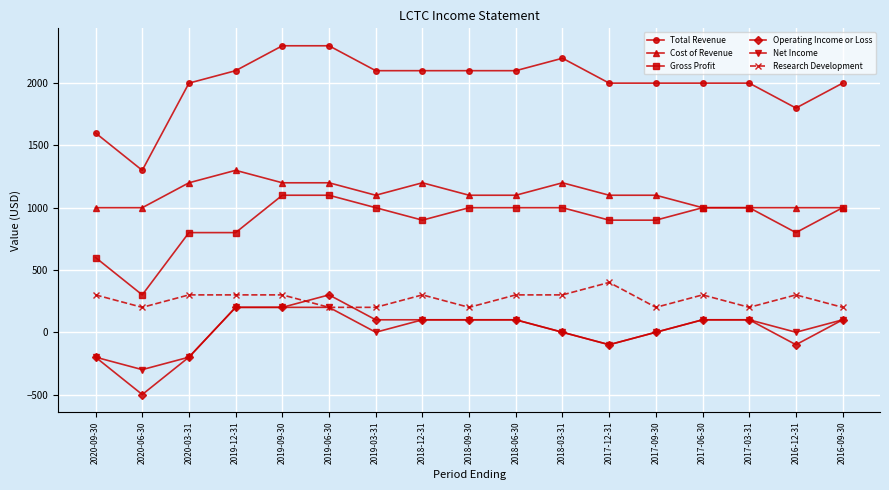

Which series has the largest total across all categories?

Total Revenue